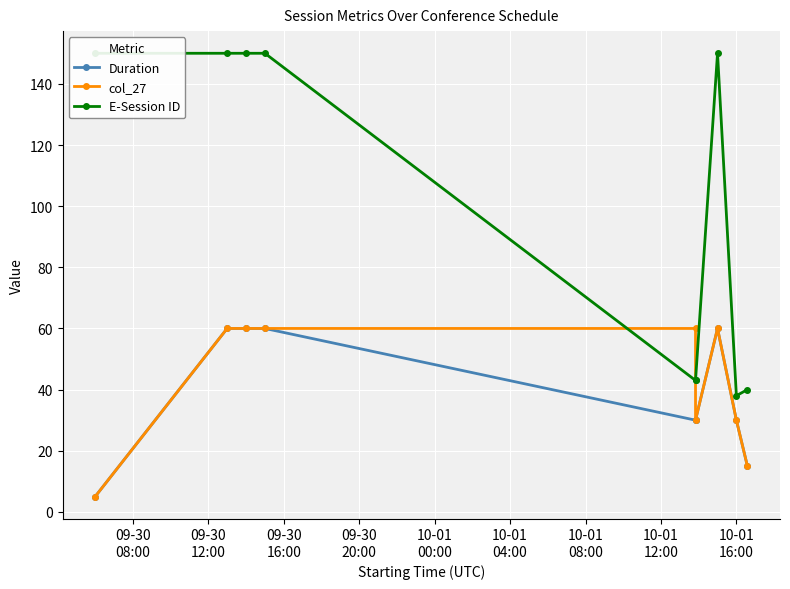

How many values in the E-Session ID series are below 150?

4